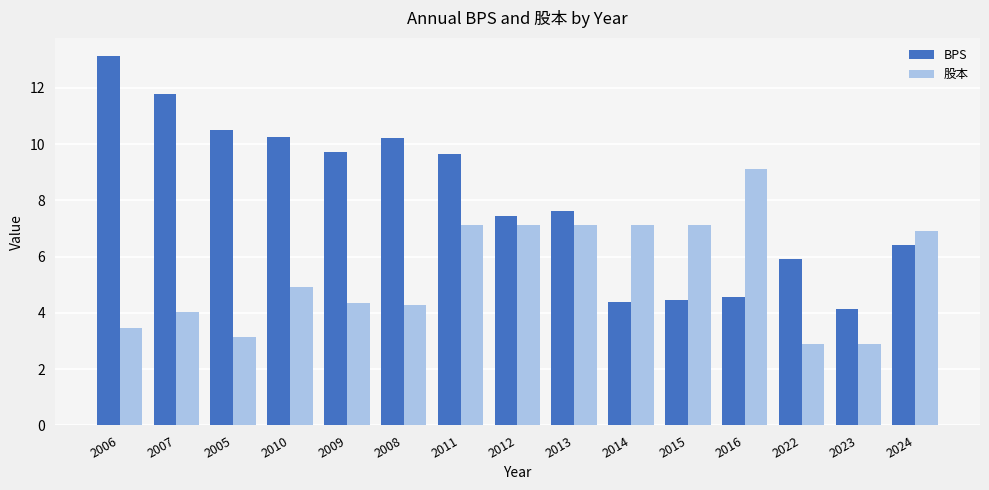

What is the average value of the BPS series?

8.0